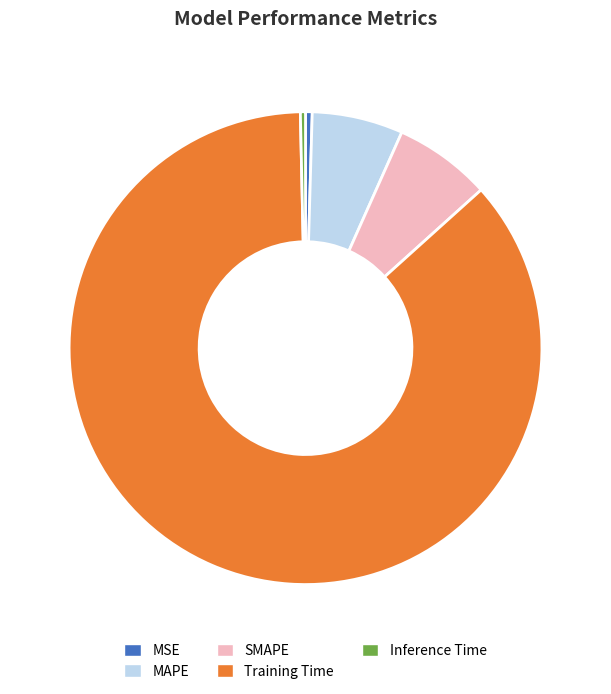

Count the number of slices in the pie.

5